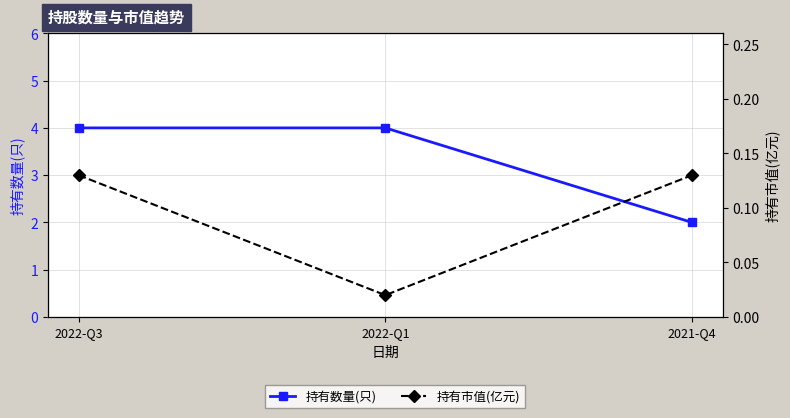

List the series in order of their overall mean, highest first.

持有数量(只), 持有市值(亿元)